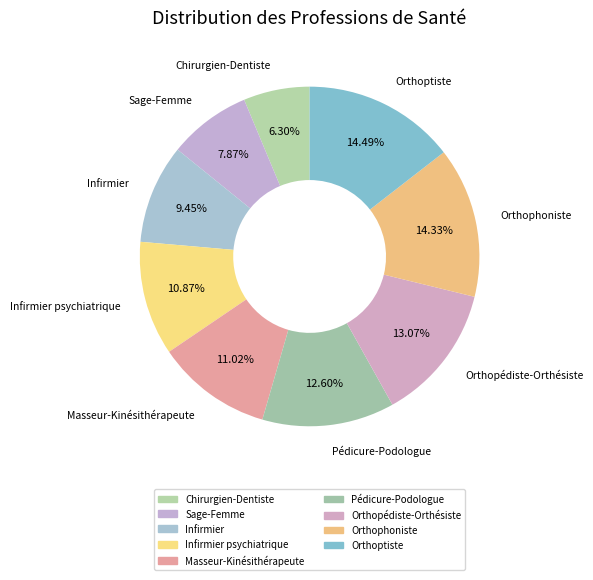

How many segments does this pie chart have?

9